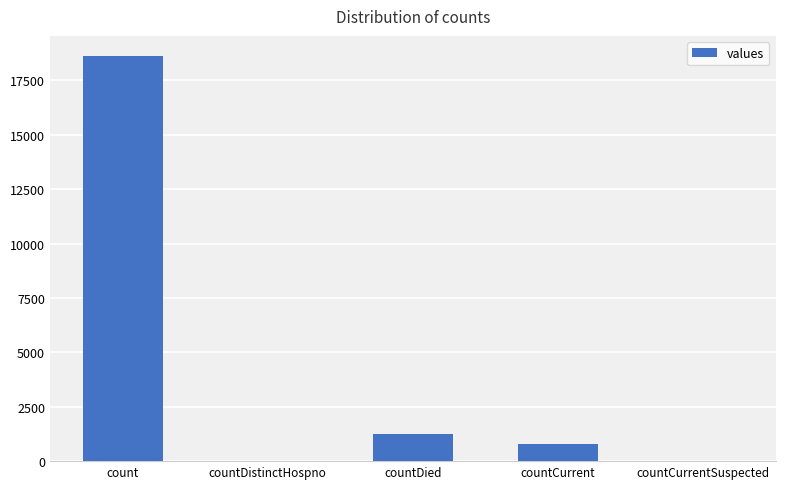

Between count and countCurrent, which is larger?

count